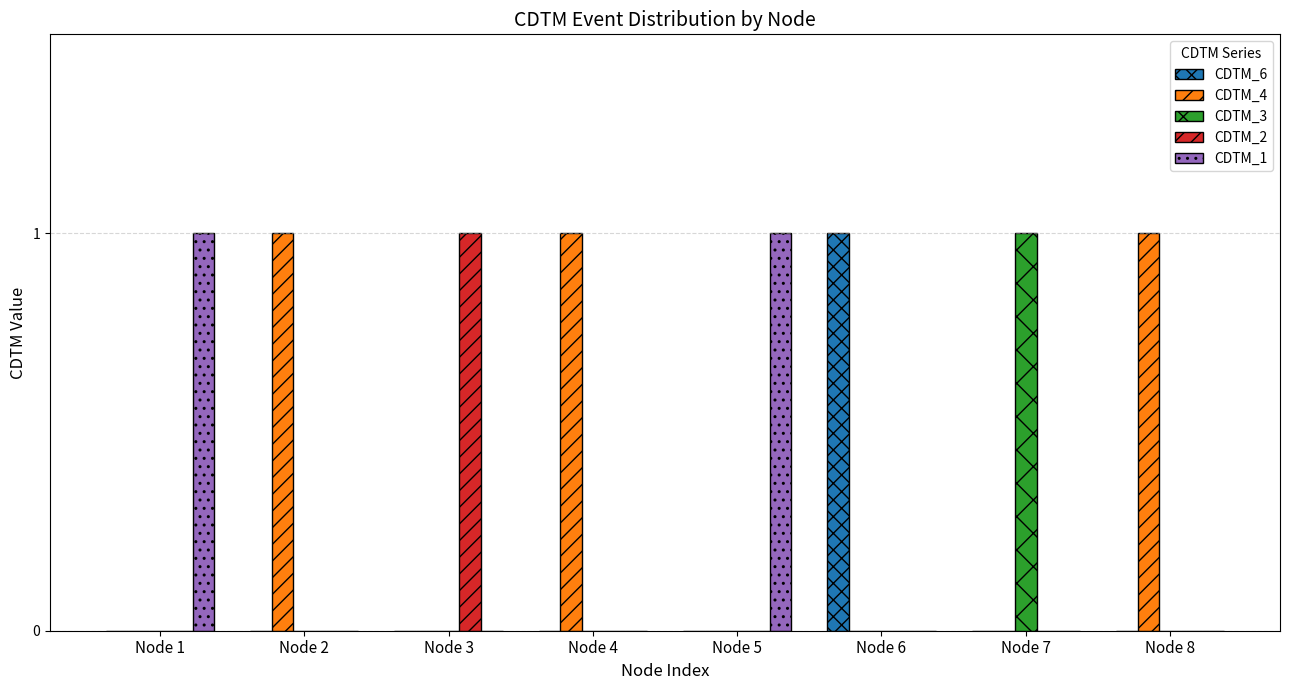

Is the value of CDTM_2 at Node 8 greater than the value of CDTM_4 at Node 4?

No